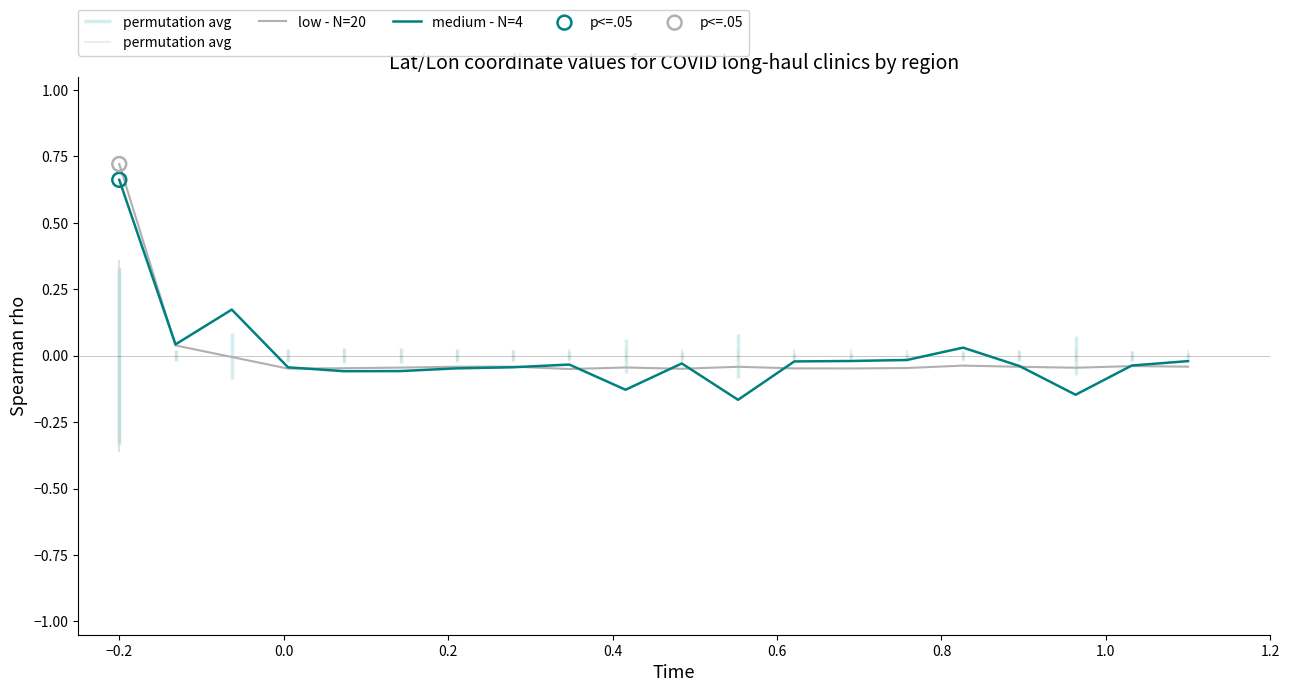

At how many categories does at least one series exceed 0?

4